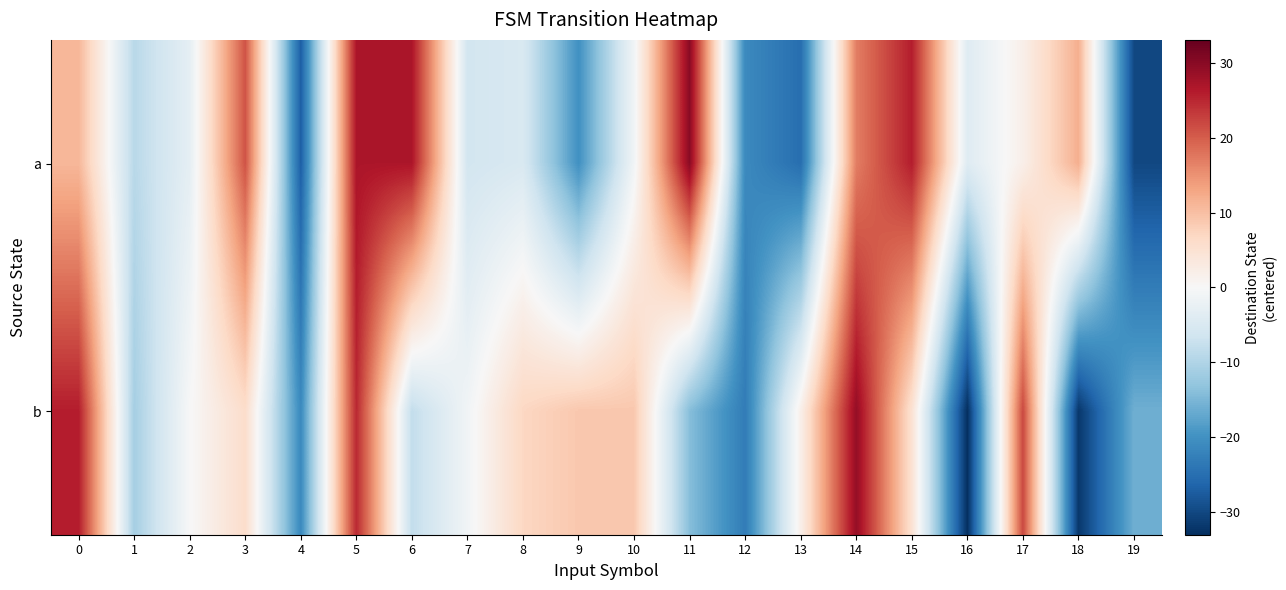

List the series in order of their overall mean, lowest first.

b, a